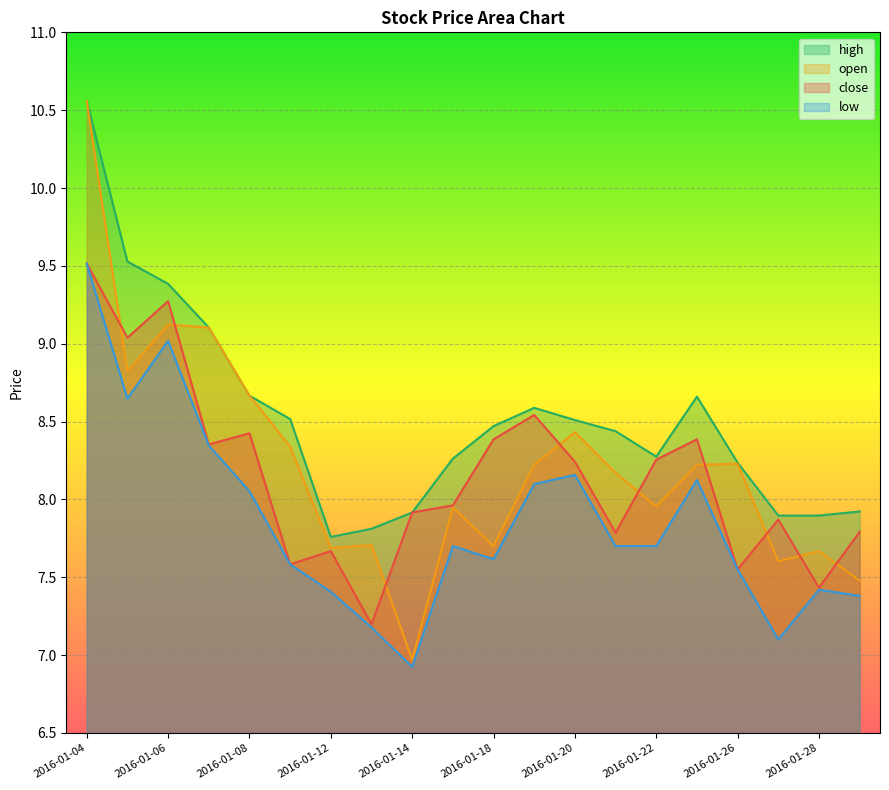

True or false: low and close intersect in this chart.

False